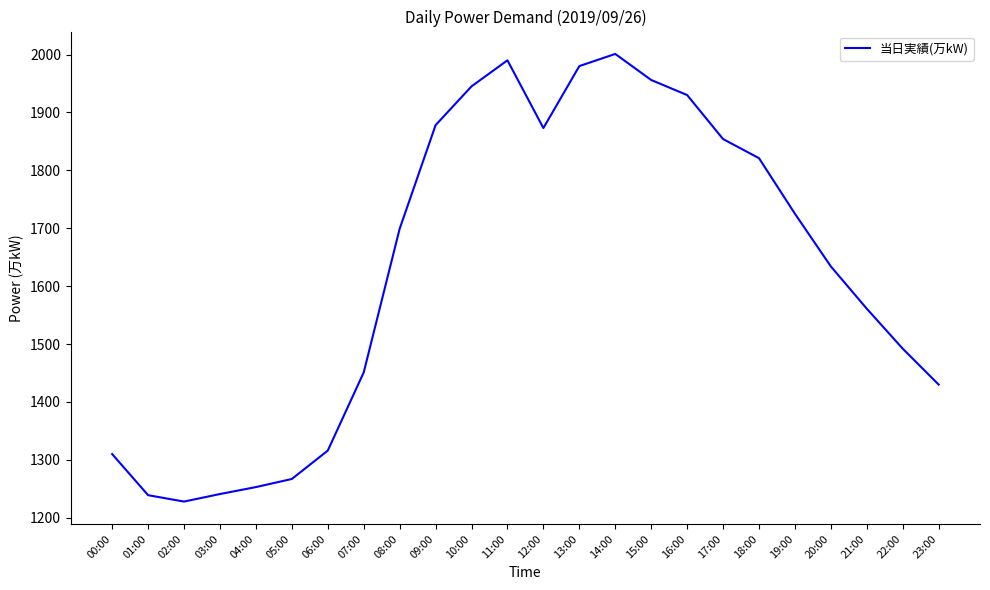

Is it true that the value at 17:00 is 385?

False